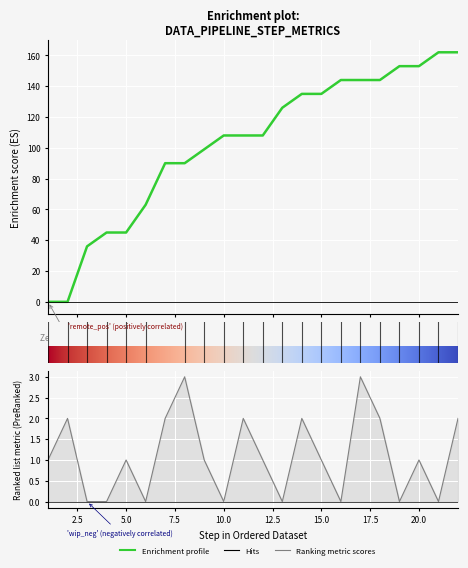

How many times do remote and wip cross each other?

1